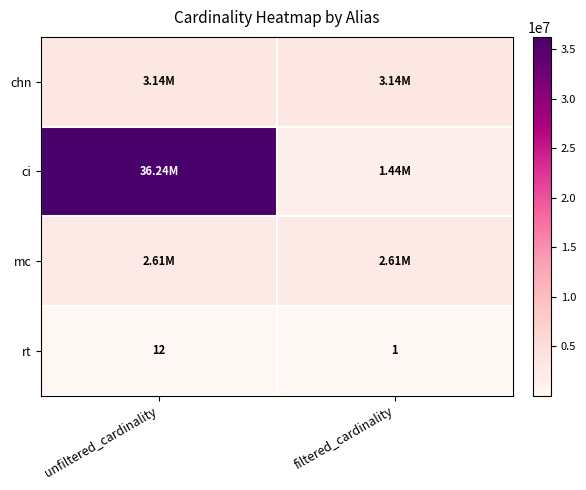

What is the minimum value shown in the chart?

1